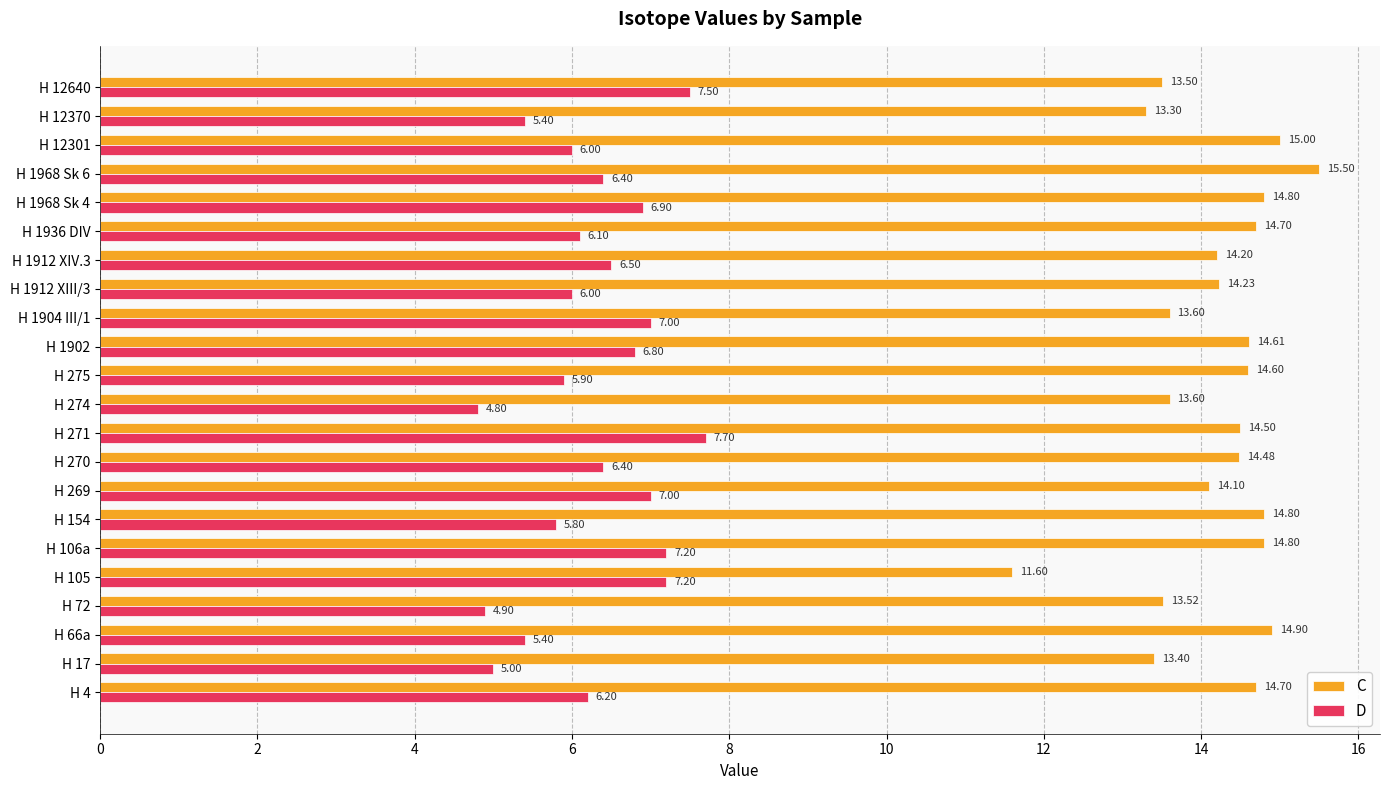

What is the lowest value of the D series?

4.8